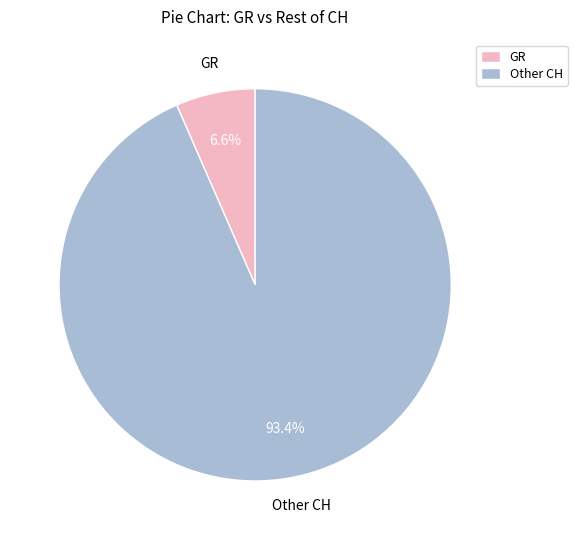

Is there any slice that represents more than half of the pie?

Yes